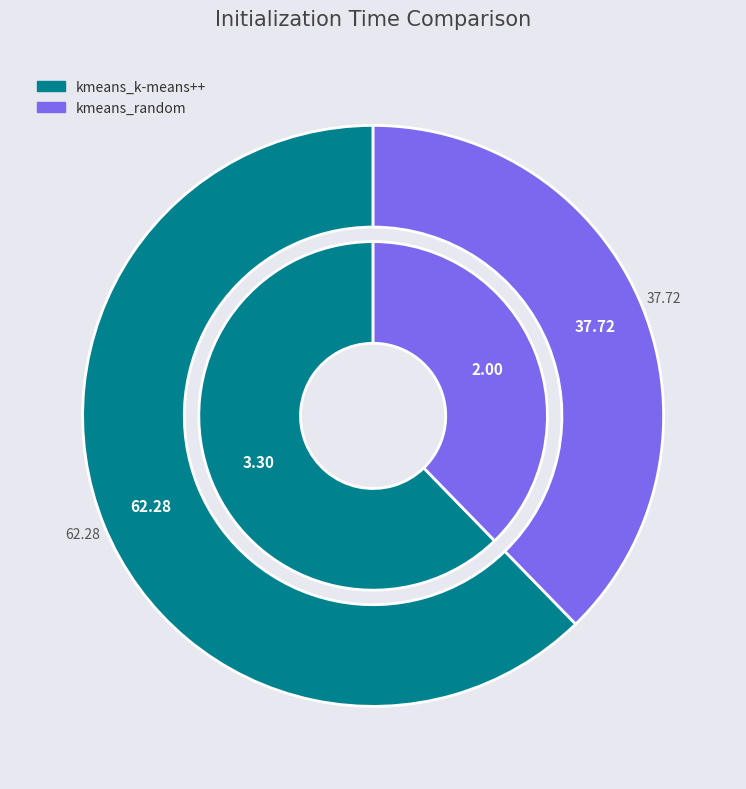

Which slice is the smallest?

kmeans_random